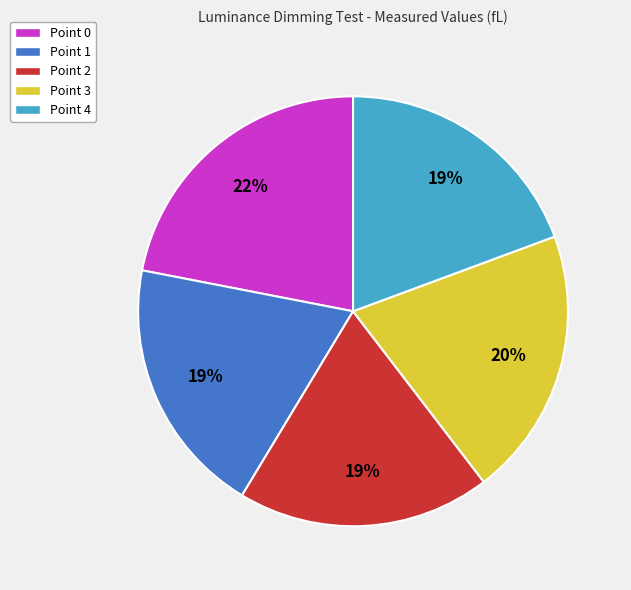

How many segments does this pie chart have?

5